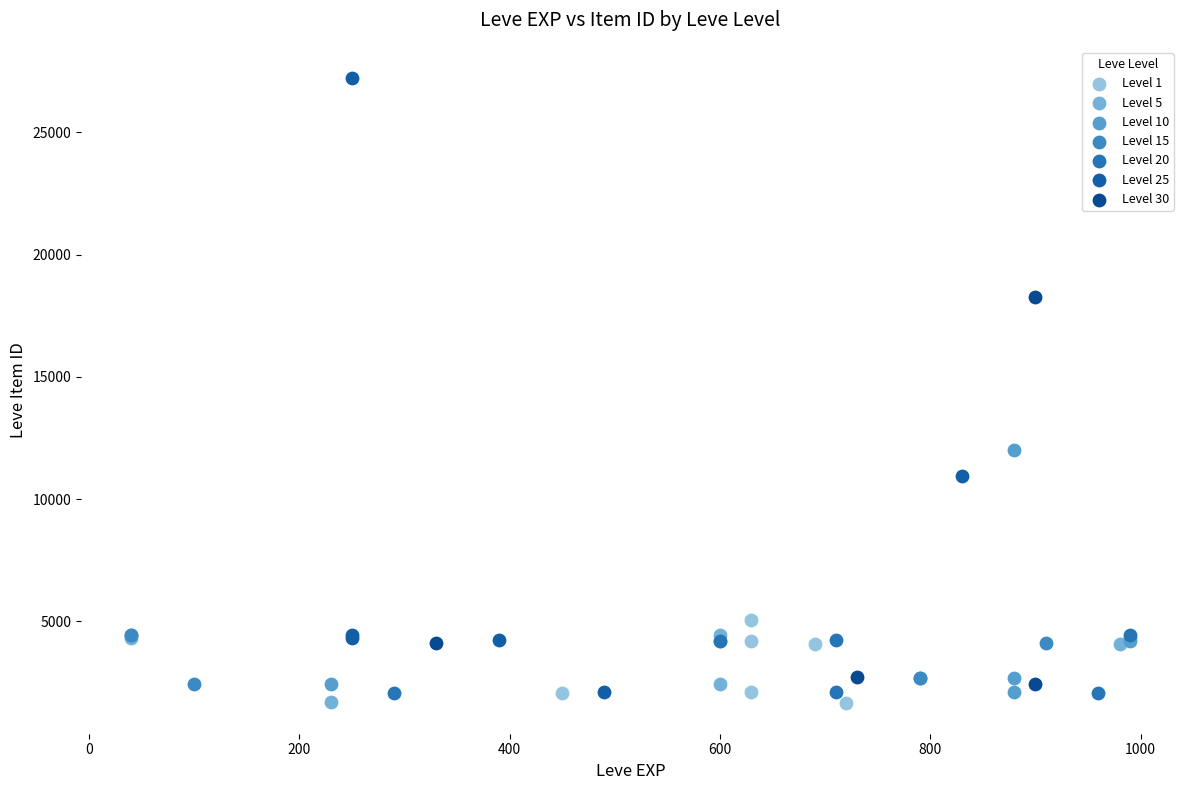

Which series reaches the maximum Y coordinate?

Level 25